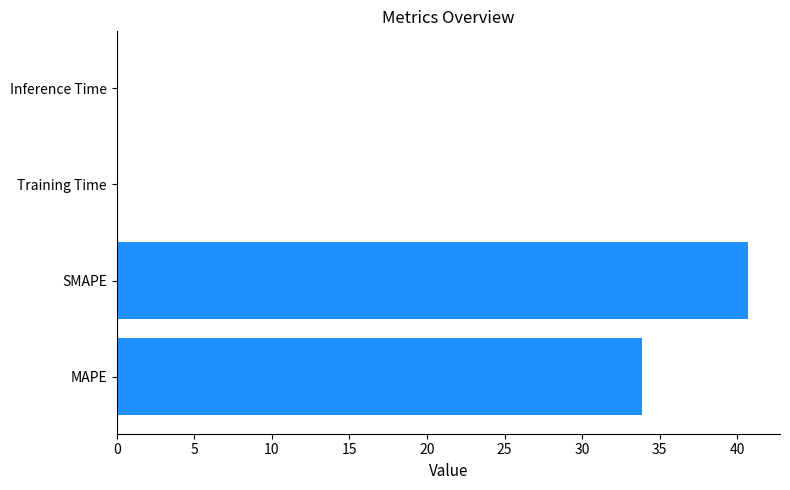

Which has a higher value, MAPE or Training Time?

MAPE